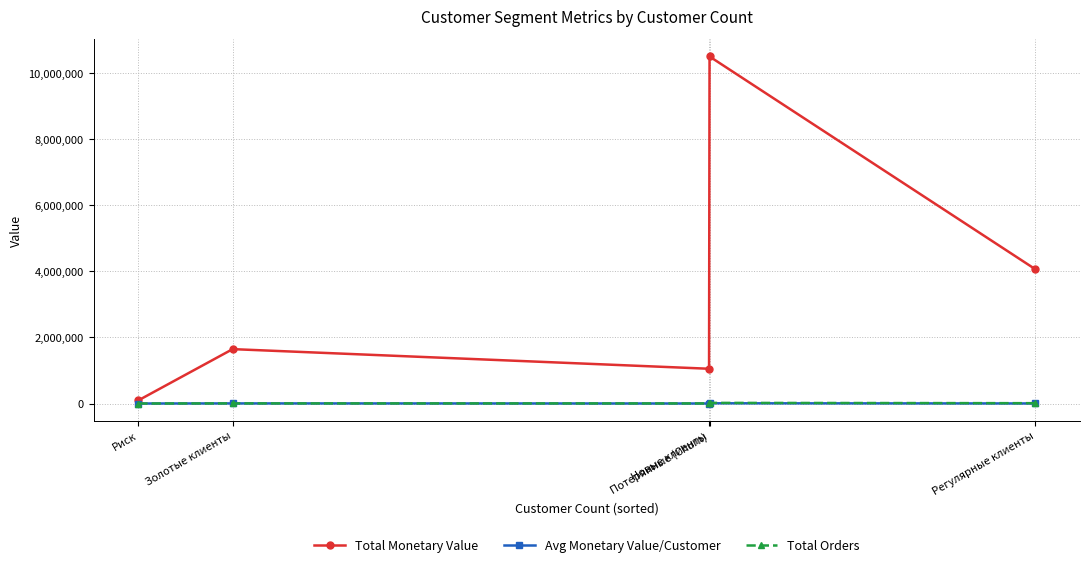

How many interior local valleys does the Total Monetary Value series have?

1